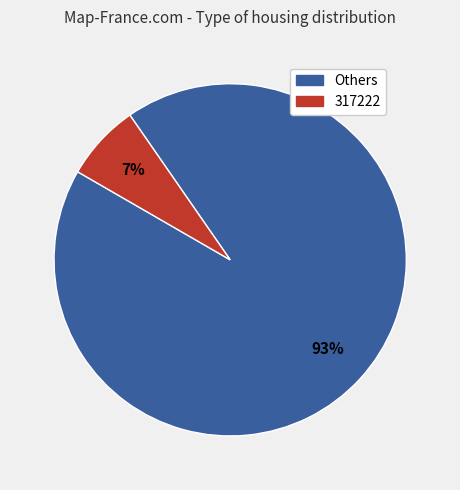

Is there a majority slice in this chart?

Yes